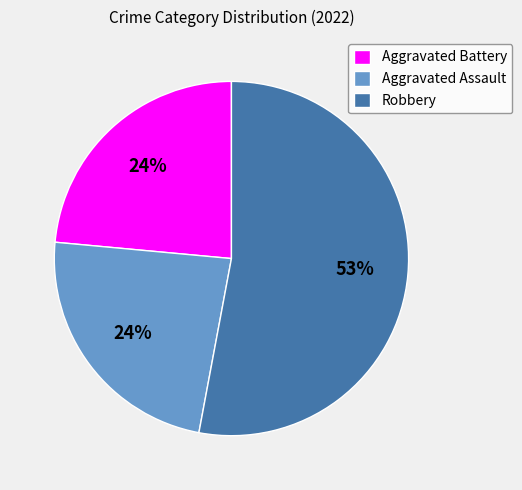

Which has a higher value, Aggravated Assault or Robbery?

Robbery